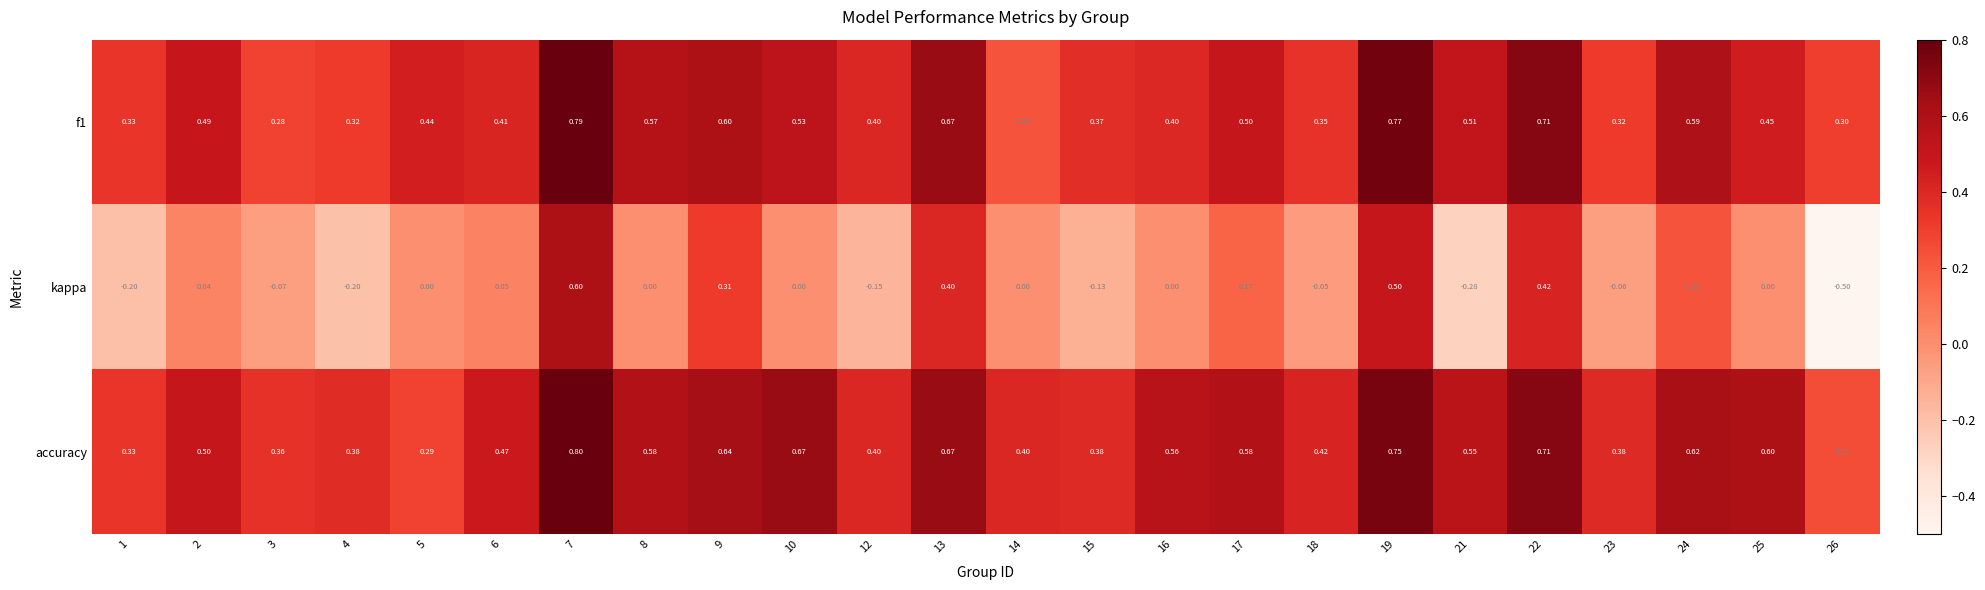

Which series has the largest total across all categories?

accuracy